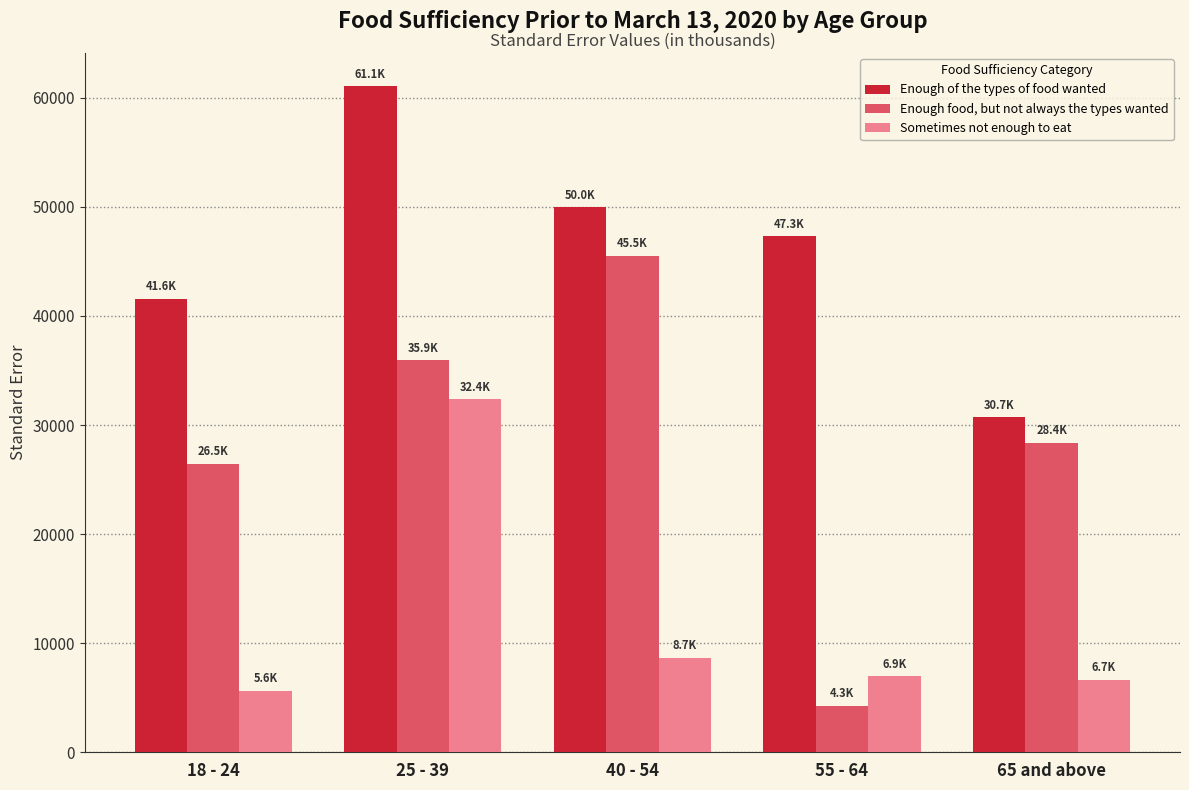

What is the sum of all Enough food, but not always the types wanted values?

140570.8